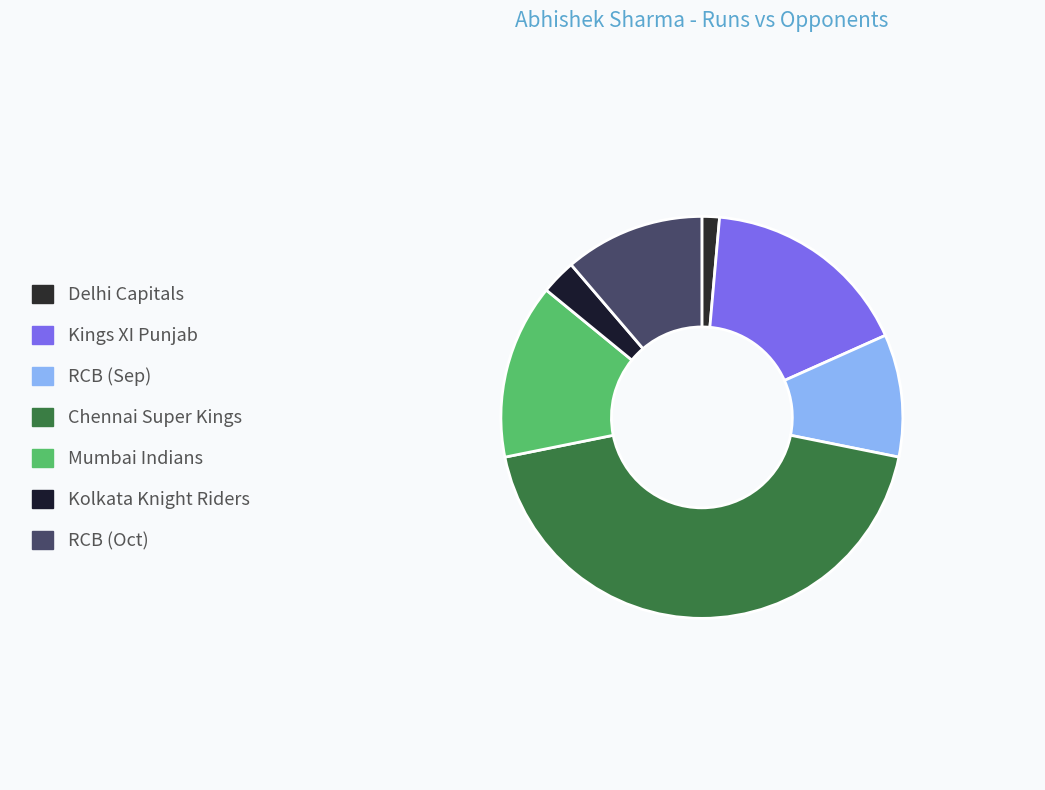

To the nearest percent, what is the average slice percentage?

14%